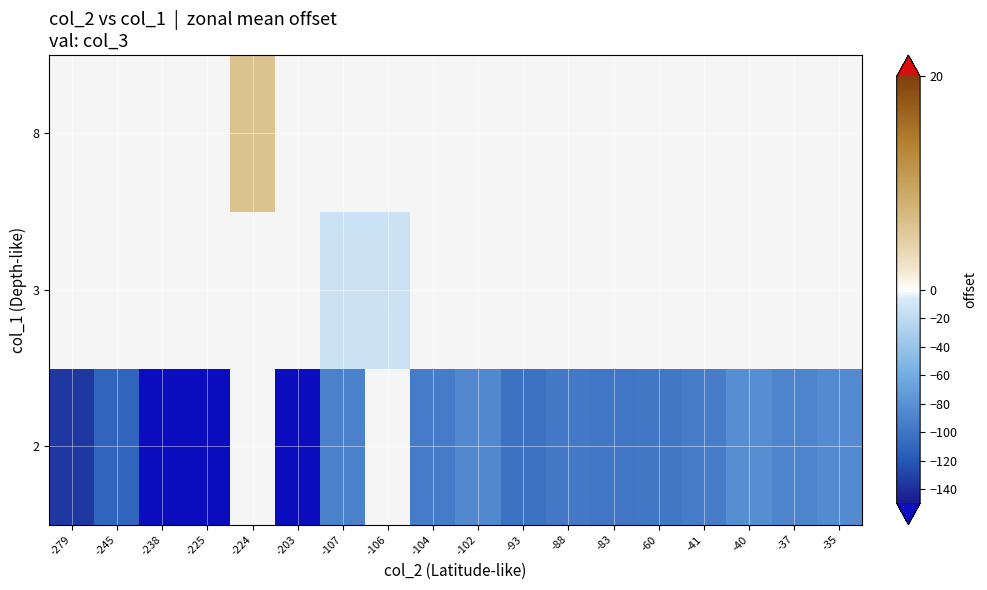

Is it true that row_0 equals -97.0 at -88?

True